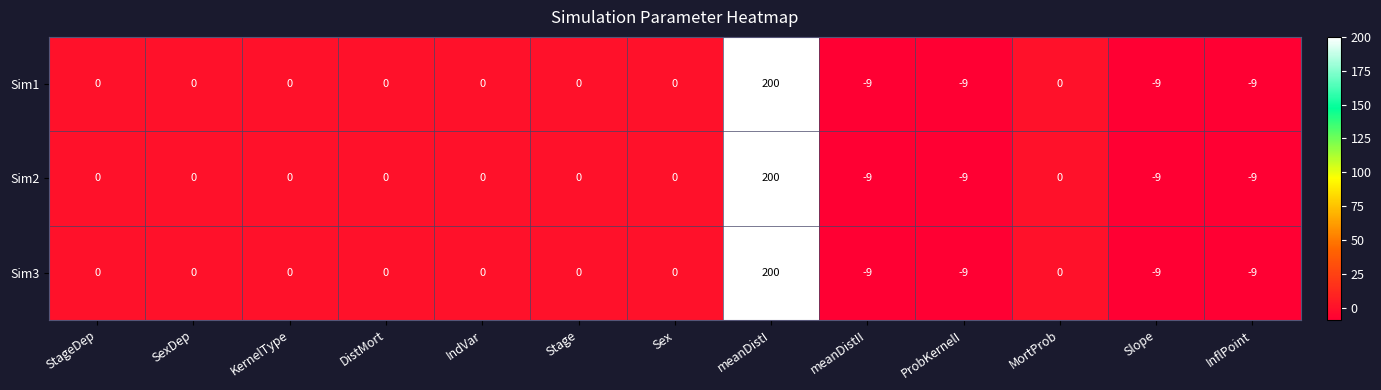

What is the greatest value displayed?

200